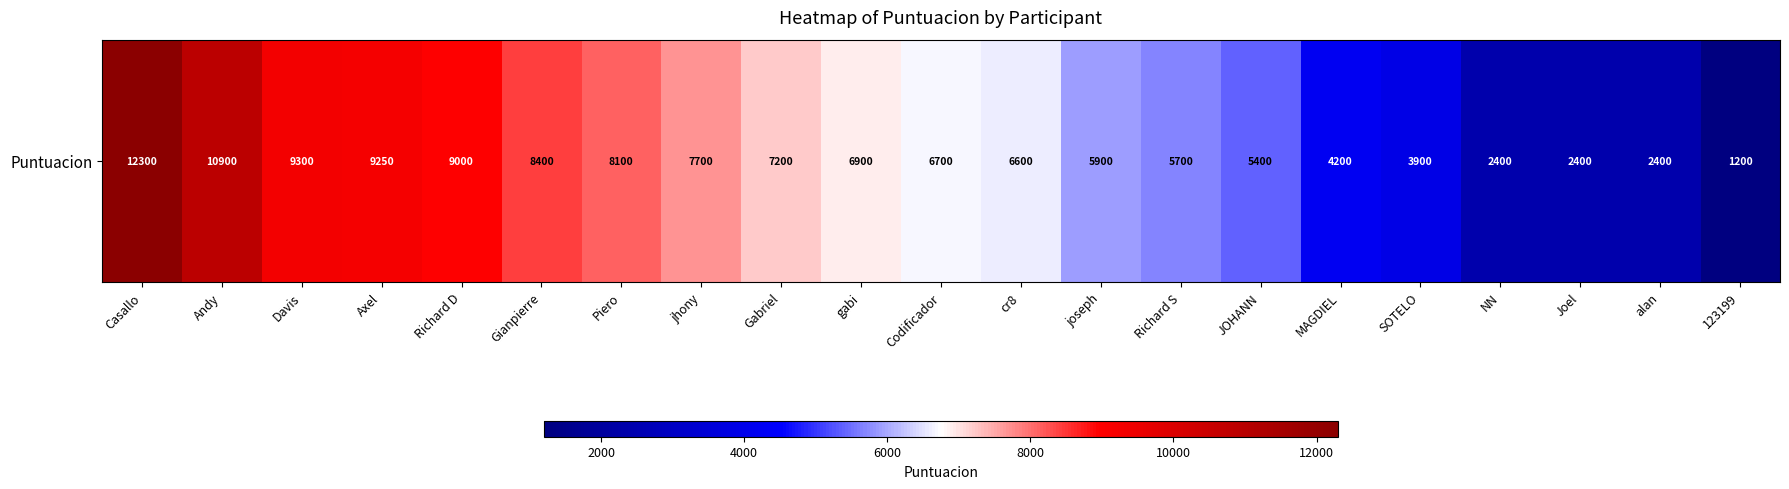

Reading left to right, extract all data points from this chart.

Casallo=12300	Andy=10900	Davis=9300	Axel=9250	Richard D=9000	Gianpierre=8400	Piero=8100	jhony=7700	Gabriel=7200	gabi=6900	Codificador=6700	cr8=6600	joseph=5900	Richard S=5700	JOHANN=5400	MAGDIEL=4200	SOTELO=3900	NN=2400	Joel=2400	alan=2400	123199=1200